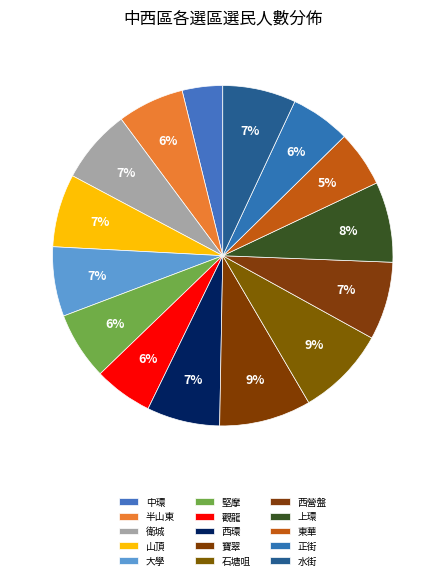

Combined, do 衛城 and 半山東 account for over 50%?

No